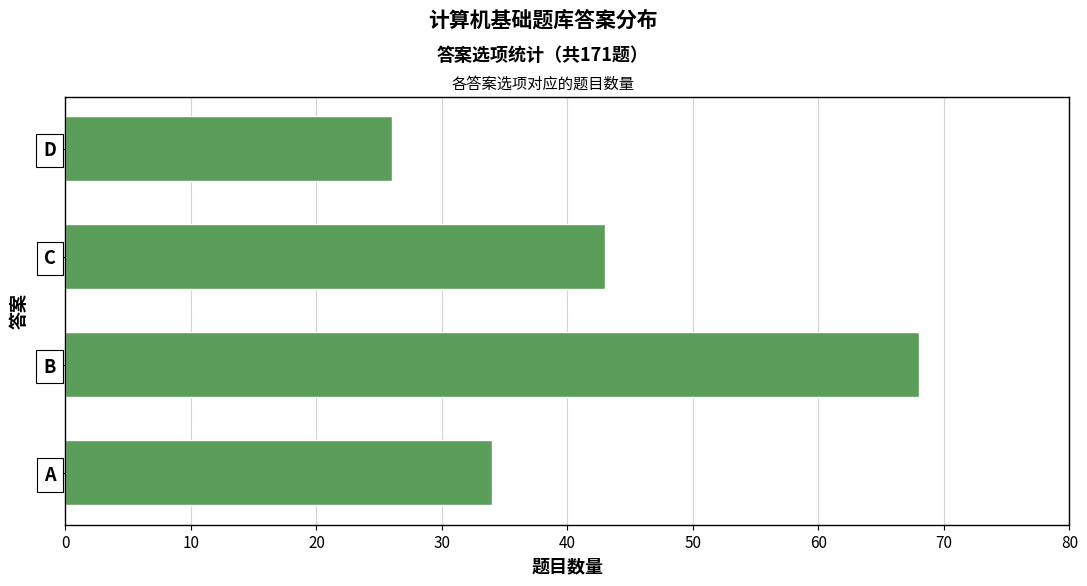

Where is the data nearest to the value 47?

C